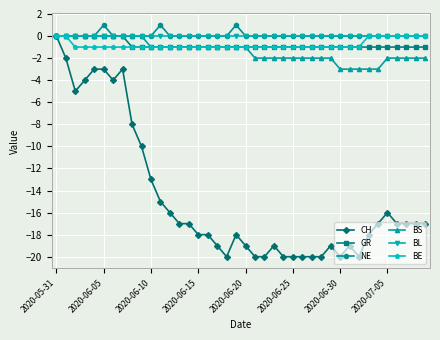

Reading left to right, list all the values displayed in this chart.

CH: 0	-2	-5	-4	-3	-3	-4	-3	-8	-10	-13	-15	-16	-17	-17	-18	-18	-19	-20	-18	-19	-20	-20	-19	-20	-20	-20	-20	-20	-19	-20	-19	-20	-18	-17	-16	-17	-17	-17	-17
GR: 0	0	0	0	0	0	0	0	-1	-1	-1	-1	-1	-1	-1	-1	-1	-1	-1	-1	-1	-1	-1	-1	-1	-1	-1	-1	-1	-1	-1	-1	-1	-1	-1	-1	-1	-1	-1	-1
NE: 0	0	0	0	0	1	0	0	0	0	0	1	0	0	0	0	0	0	0	1	0	0	0	0	0	0	0	0	0	0	0	0	0	0	0	0	0	0	0	0
BS: 0	0	0	0	0	0	0	0	0	0	-1	-1	-1	-1	-1	-1	-1	-1	-1	-1	-1	-2	-2	-2	-2	-2	-2	-2	-2	-2	-3	-3	-3	-3	-3	-2	-2	-2	-2	-2
BL: 0	0	0	0	0	0	0	0	0	0	0	0	0	0	0	0	0	0	0	0	0	0	0	0	0	0	0	0	0	0	0	0	0	0	0	0	0	0	0	0
BE: 0	0	-1	-1	-1	-1	-1	-1	-1	-1	-1	-1	-1	-1	-1	-1	-1	-1	-1	-1	-1	-1	-1	-1	-1	-1	-1	-1	-1	-1	-1	-1	-1	0	0	0	0	0	0	0